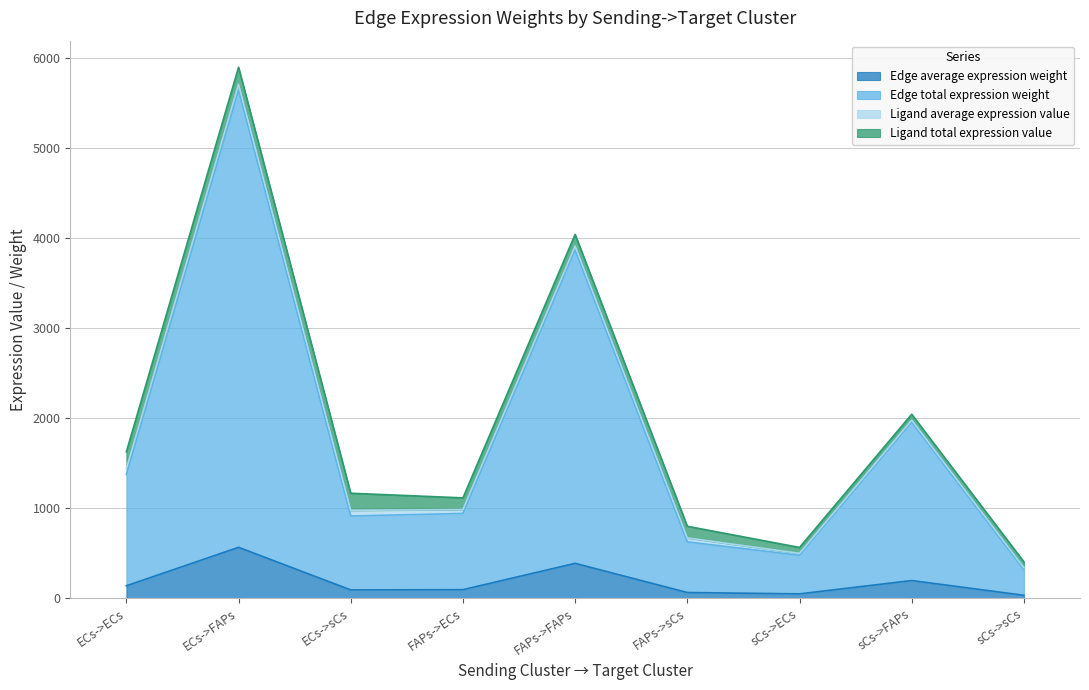

What is the spread (max minus min) of values at sCs->ECs?

428.1